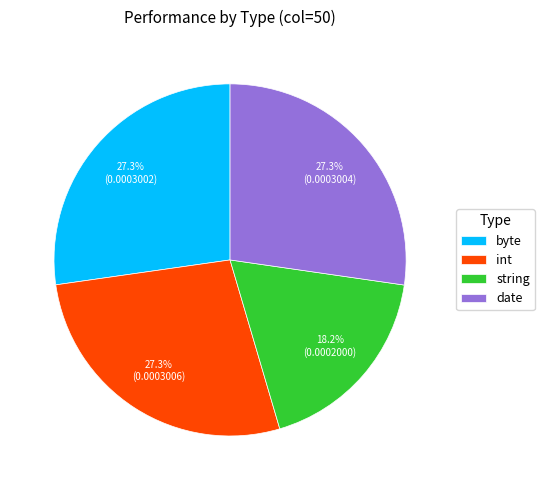

Does string represent more than half of the total?

No